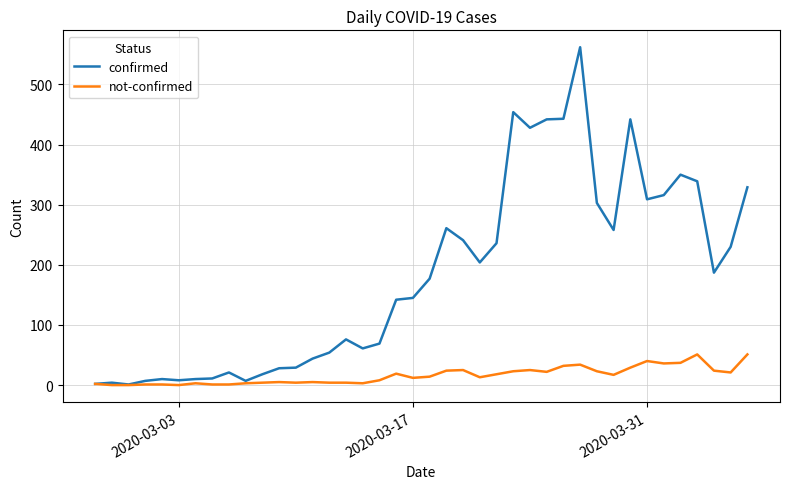

What is the maximum value for confirmed?

562